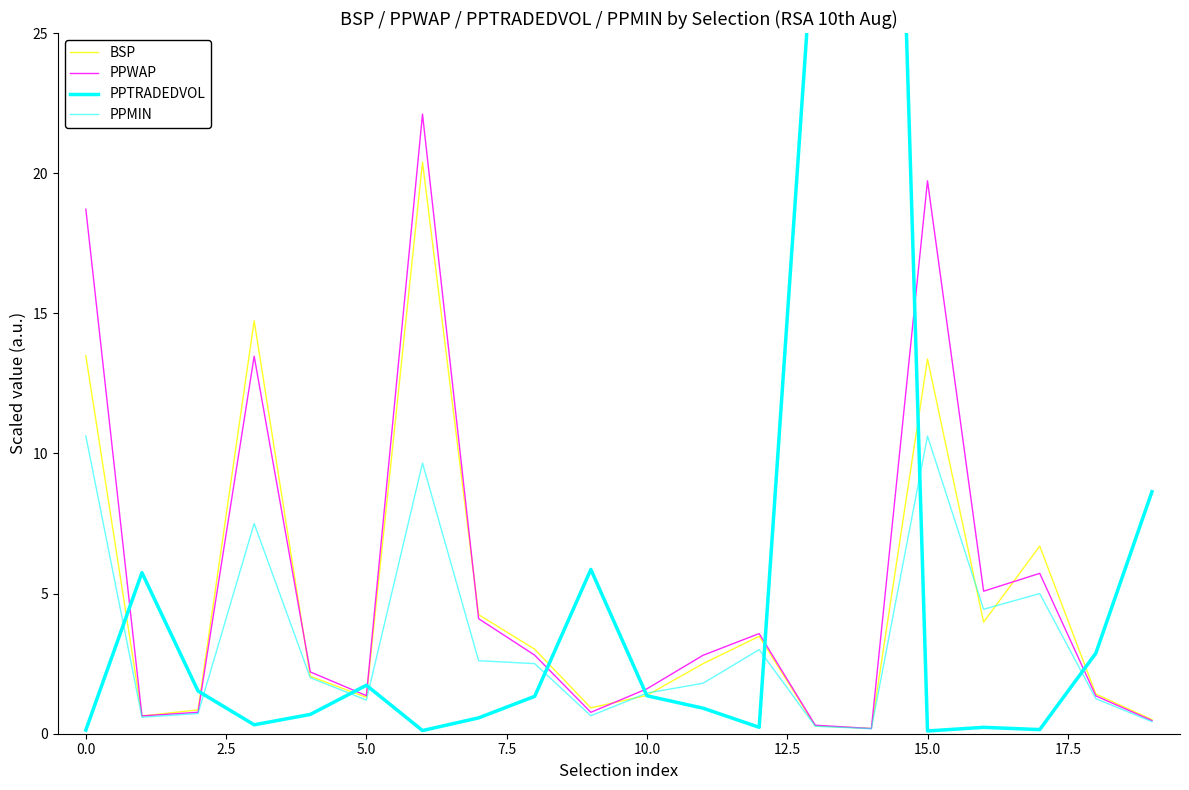

Count the number of categories in the chart.

20